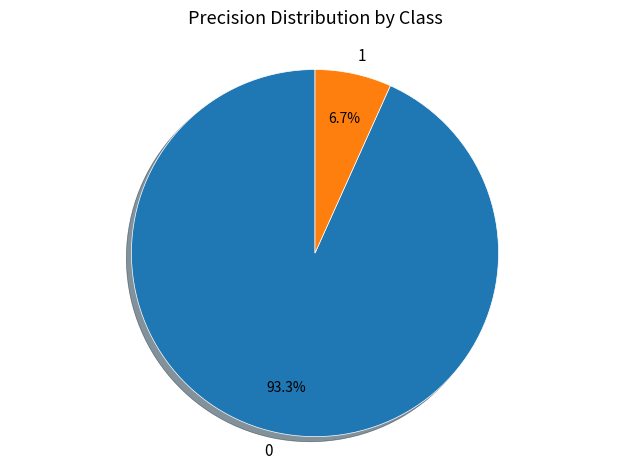

Is the sum of 0 and 1 greater than half?

Yes